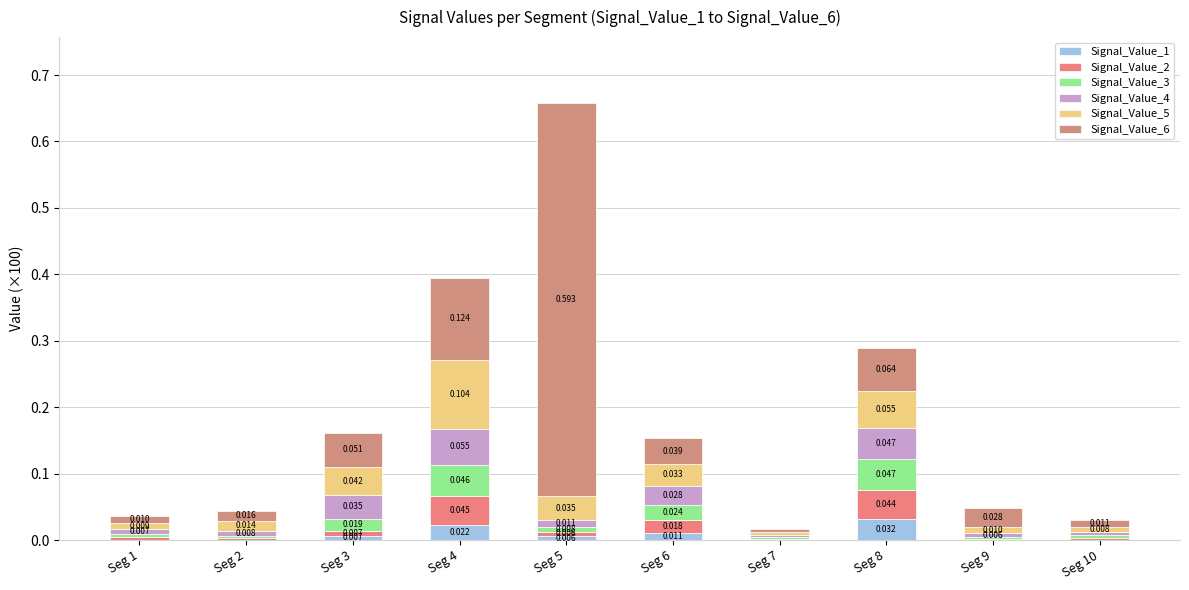

Which series changed the most between Seg 2 and Seg 9?

Signal_Value_6